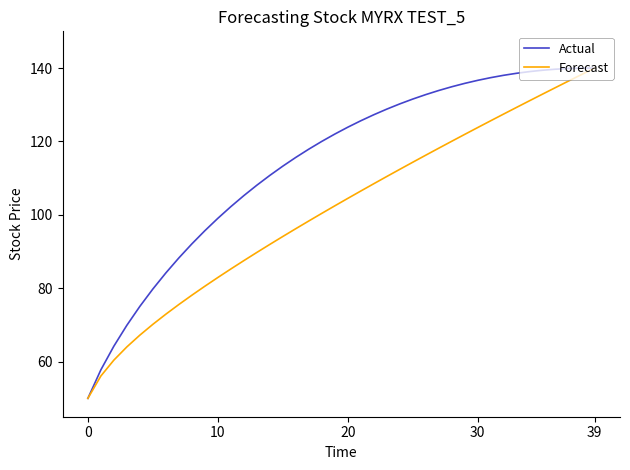

List the series in order of their overall mean, highest first.

Actual, Forecast